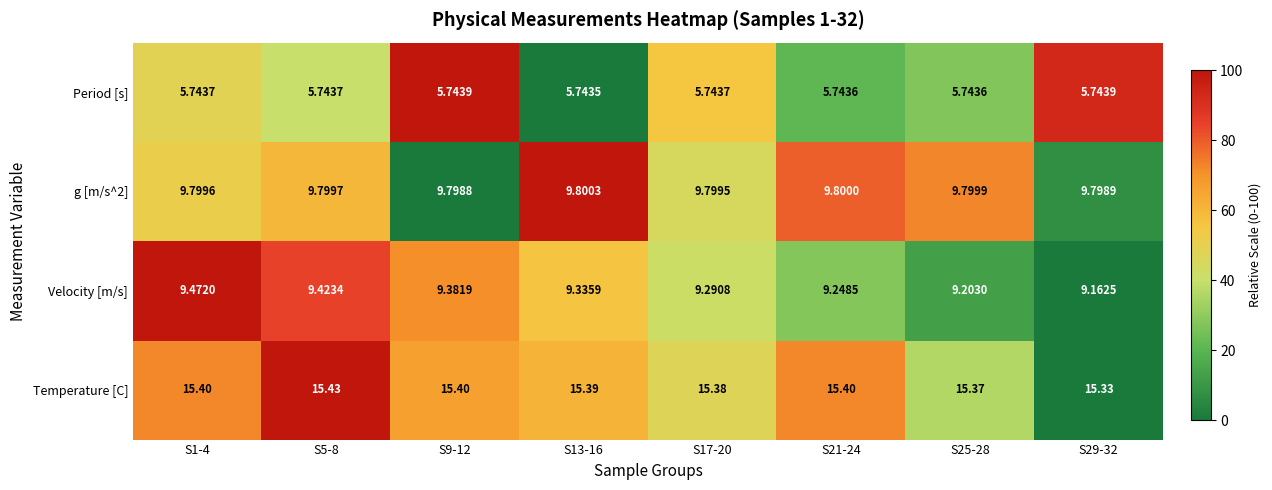

Which series has the largest range (max minus min)?

Velocity [m/s]